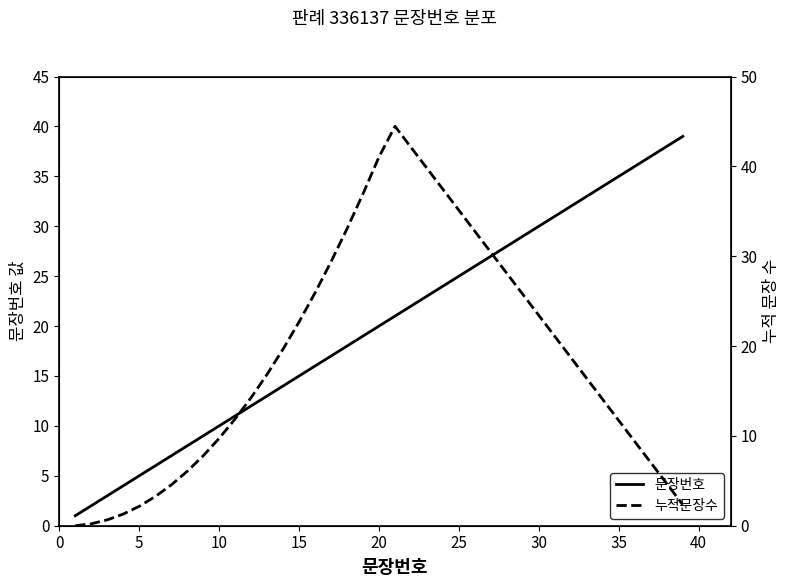

The 문장번호 series shows 53 at 30. True or false?

False